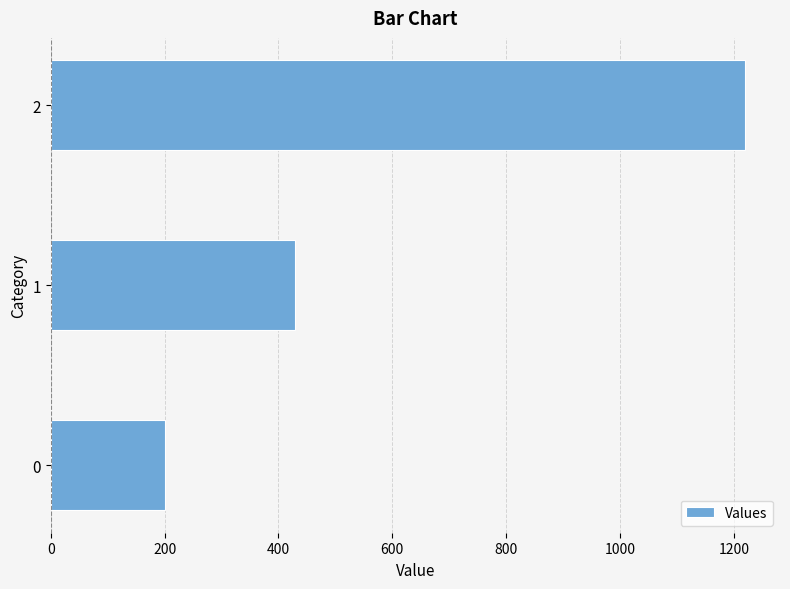

How many data points does each series have?

3